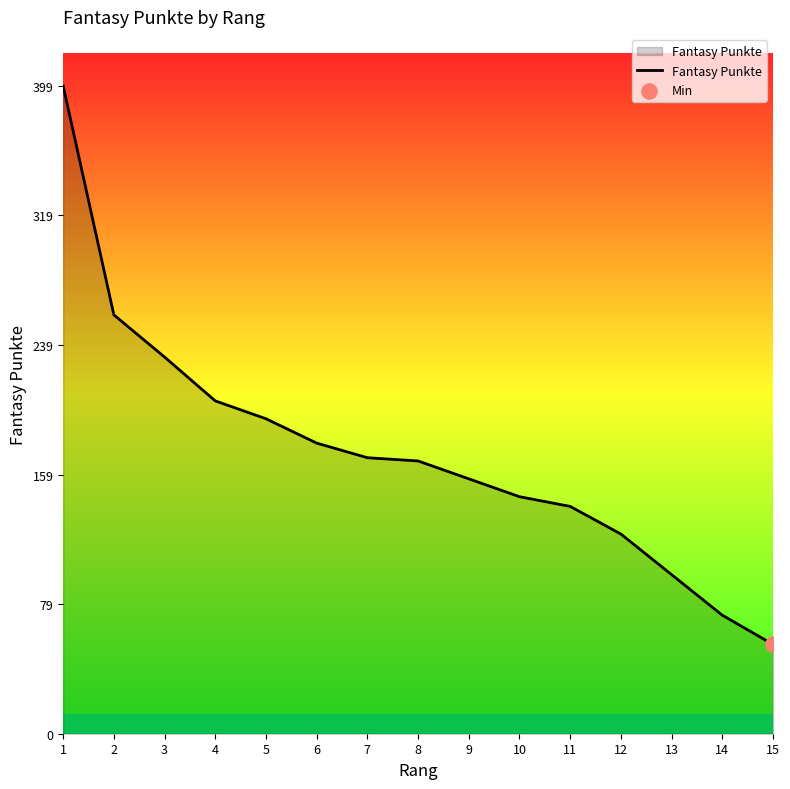

Which has a higher value, 14 or 15?

14